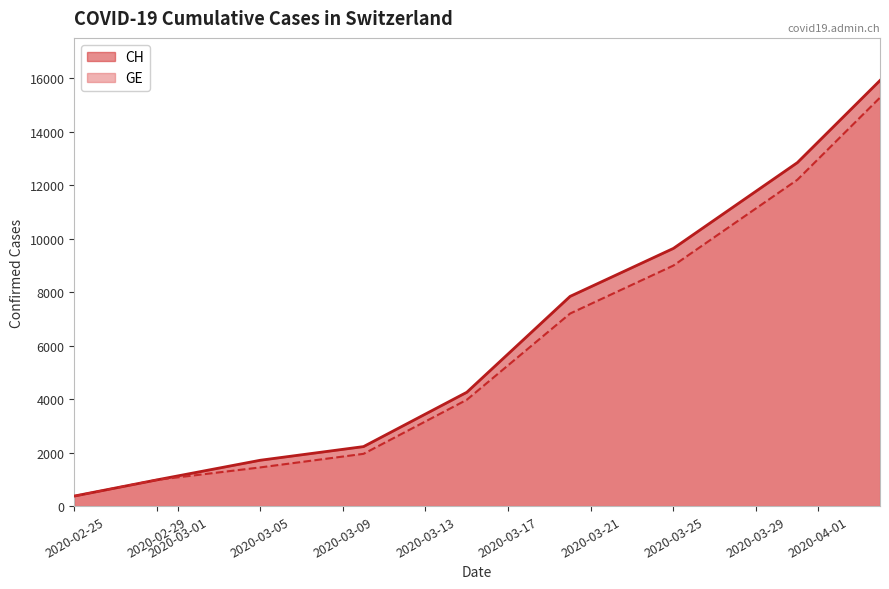

Between 2020-03-05 and 2020-03-10, which series saw the biggest shift?

CH